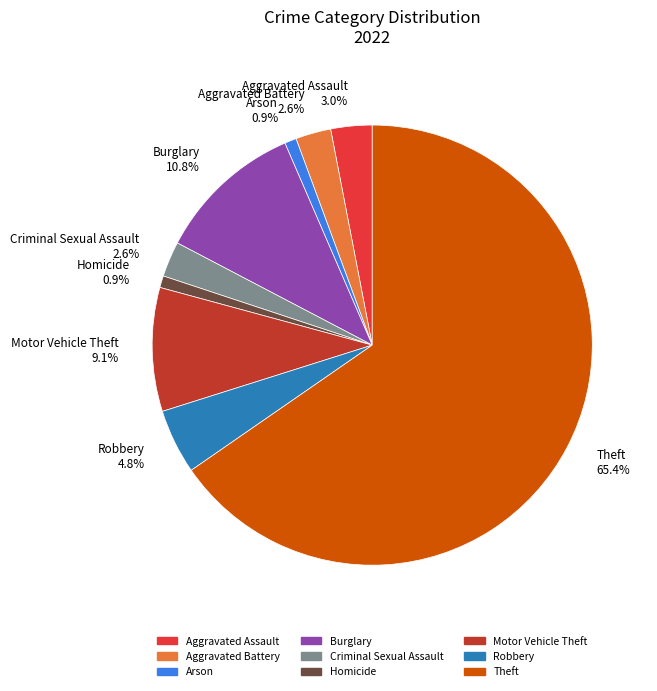

How many segments does this pie chart have?

9